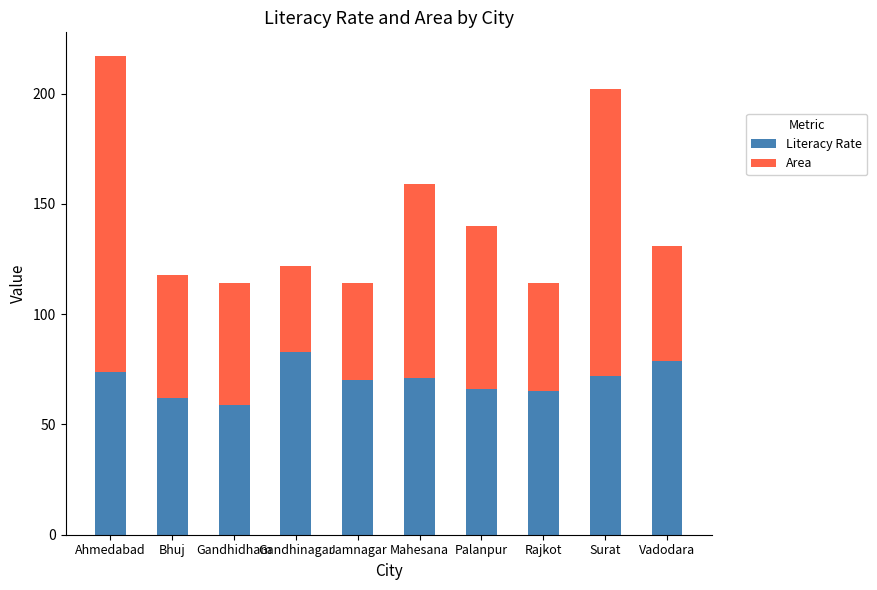

What is the value of the Literacy Rate bar at the 5th from the left?

70